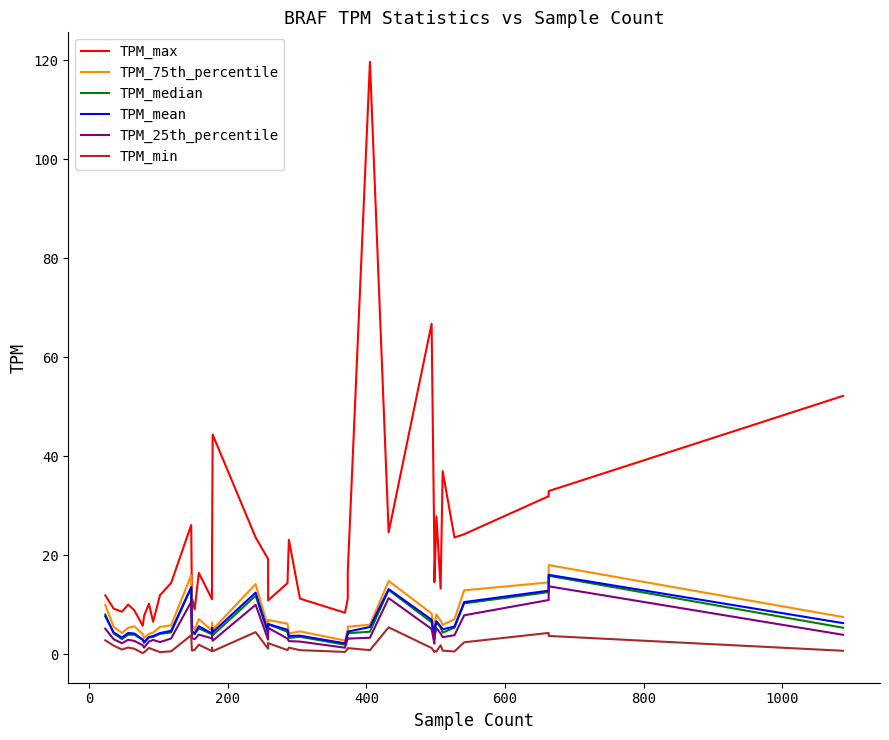

What is the highest value of the TPM_25th_percentile series?

13.7